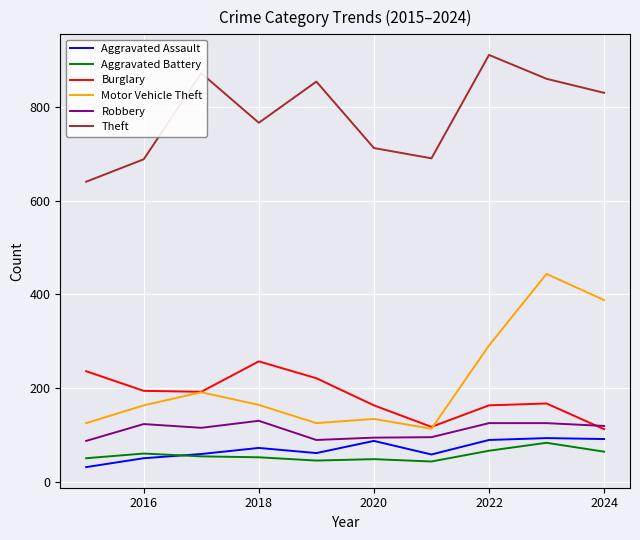

True or false: Aggravated Battery and Theft intersect in this chart.

False